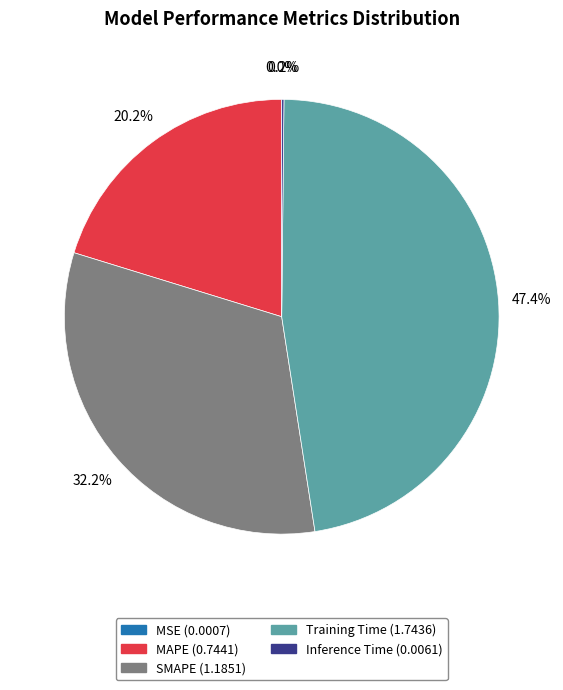

To the nearest percent, what is the difference between the largest and smallest slice percentages?

47%